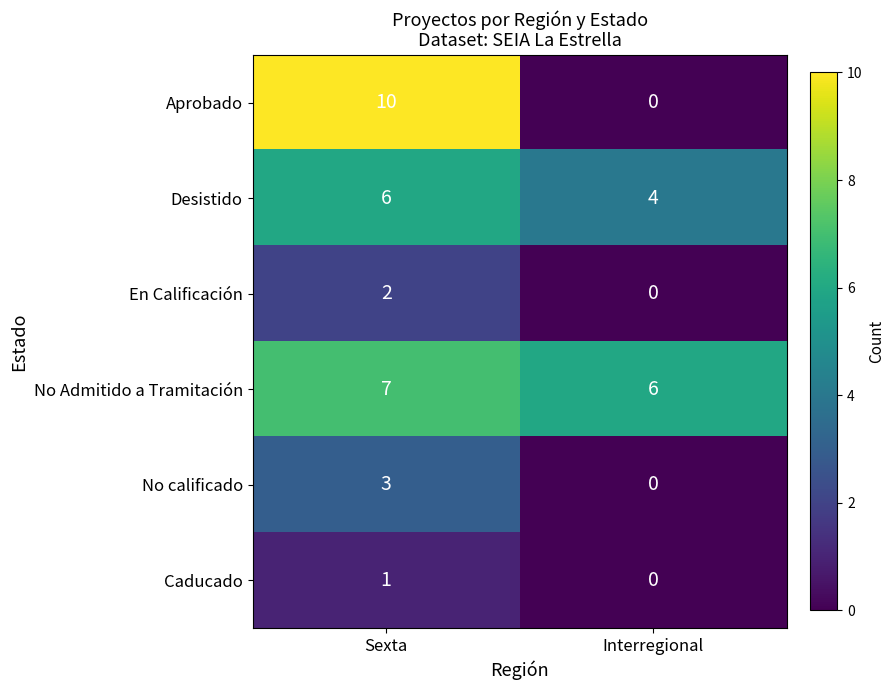

What is the sum of all Desistido values?

10